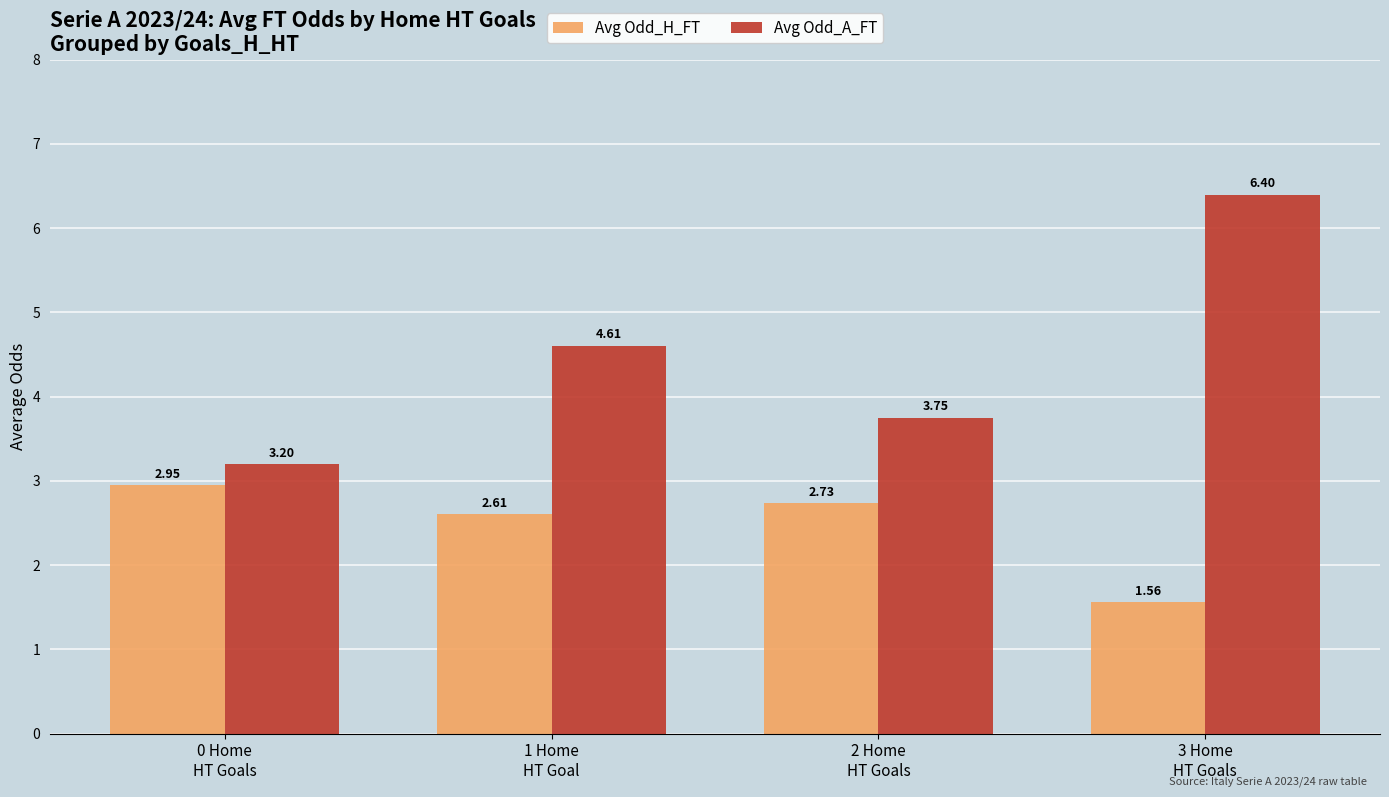

Which series has the largest total across all categories?

Avg Odd_A_FT